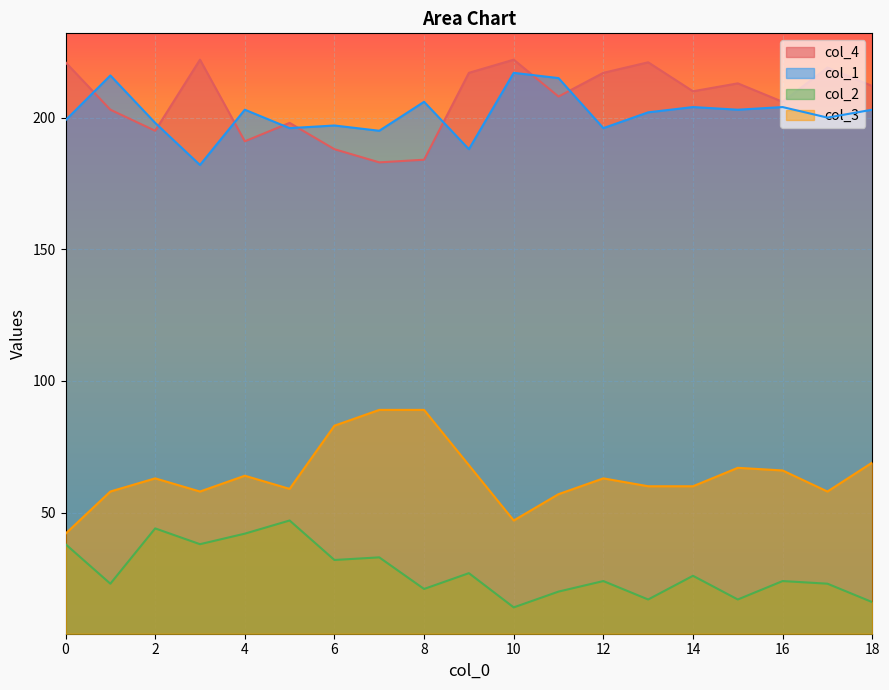

True or false: col_4 and col_3 intersect in this chart.

False